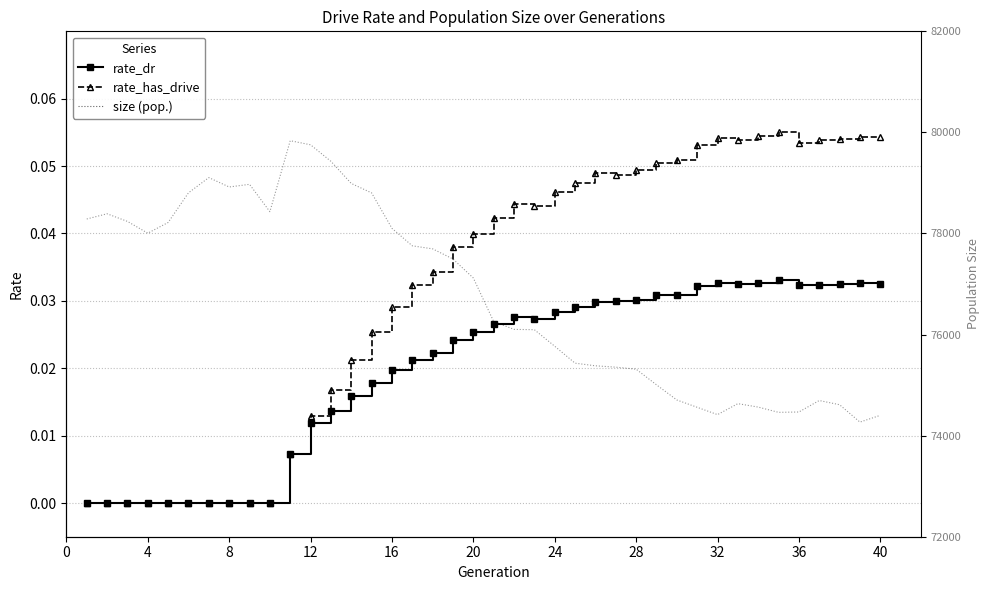

Is the value of rate_dr at 14 greater than the value of size at 19?

No